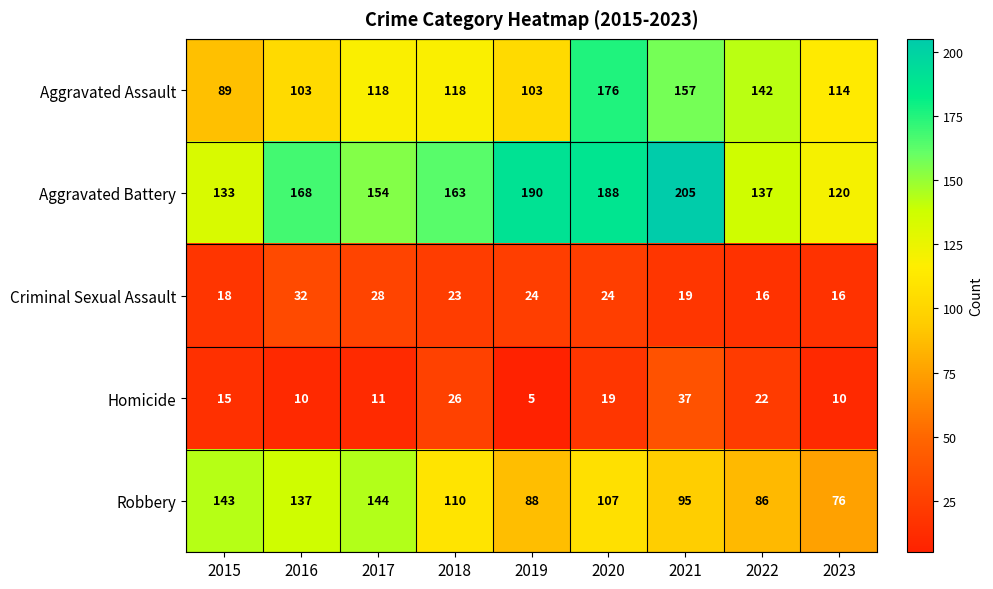

Which series has the widest spread of values?

Aggravated Assault